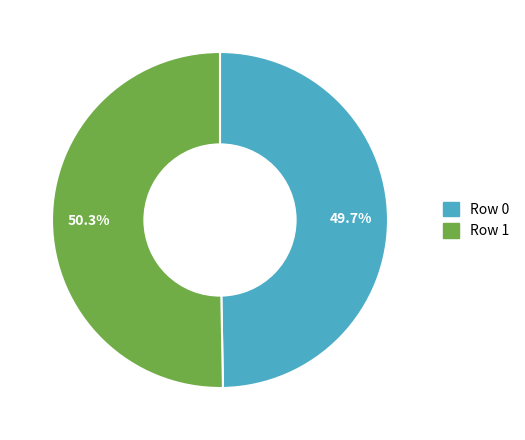

Rank the categories by value from highest to lowest.

Row 1, Row 0